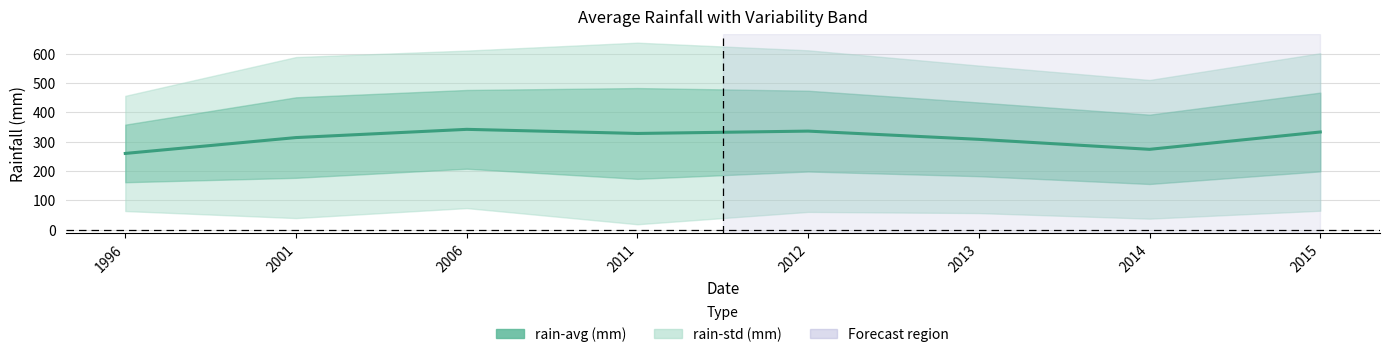

What is the difference between the values at 1996 and 2011?

68